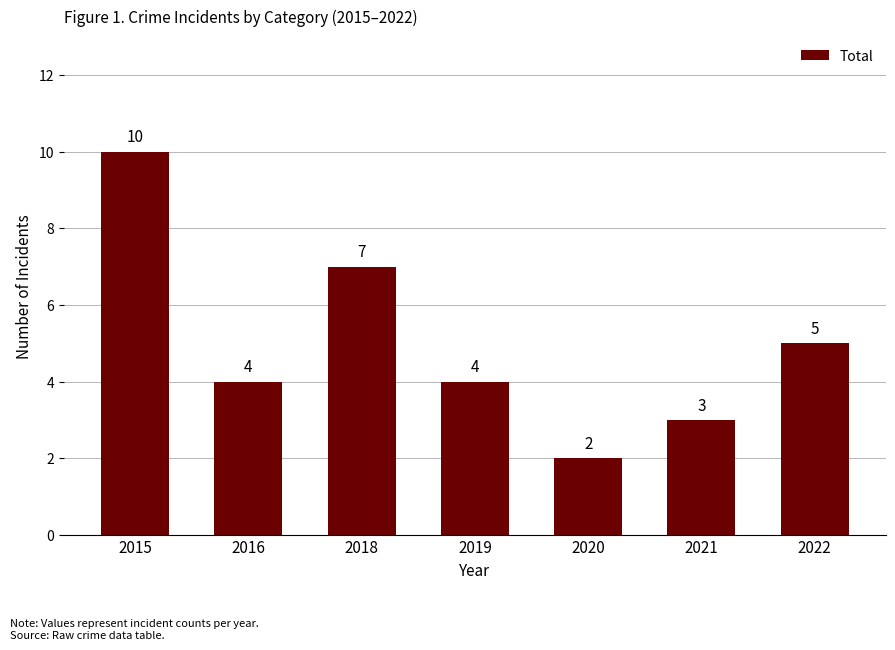

What is the average value?

5